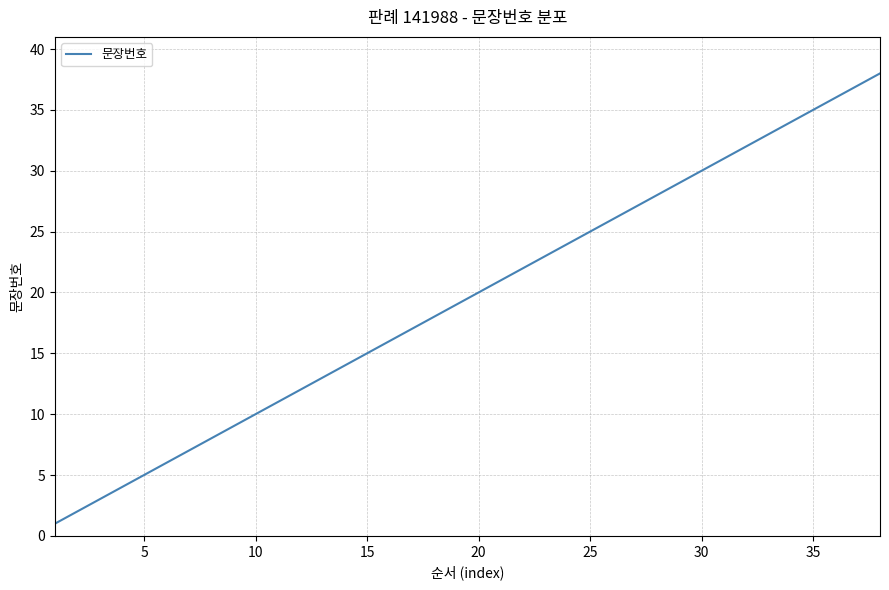

What is the difference between the maximum and minimum values?

37